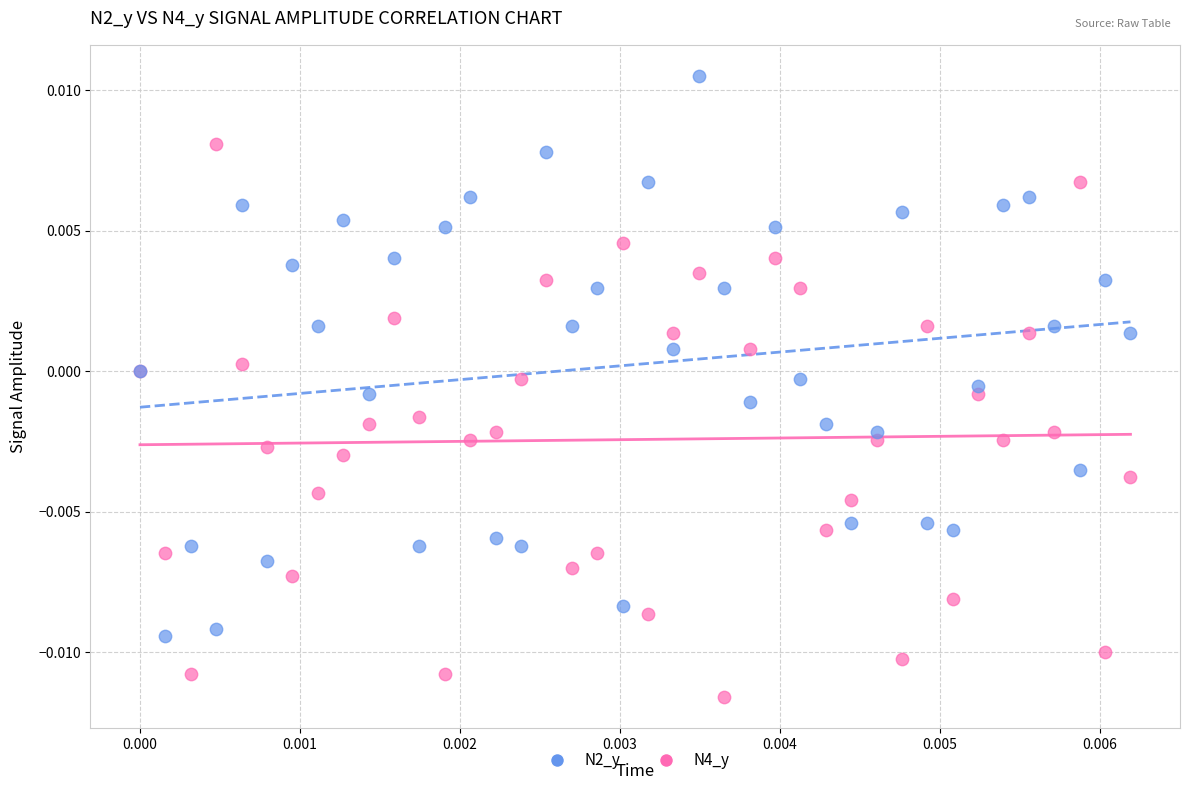

What are all the series names shown in the legend?

N2_y, N4_y